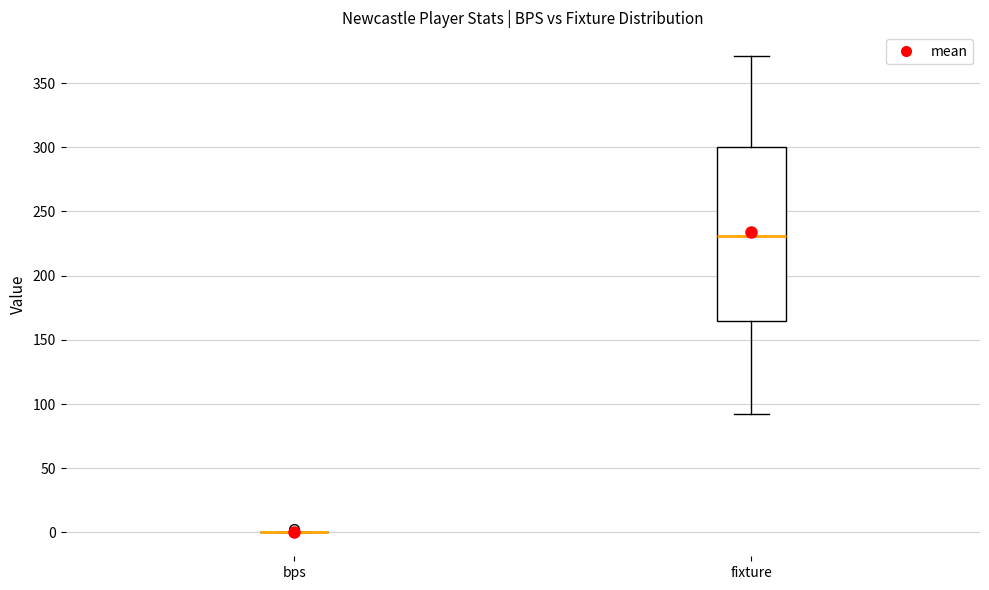

Which box is the tallest, from its lower edge to its upper edge?

fixture